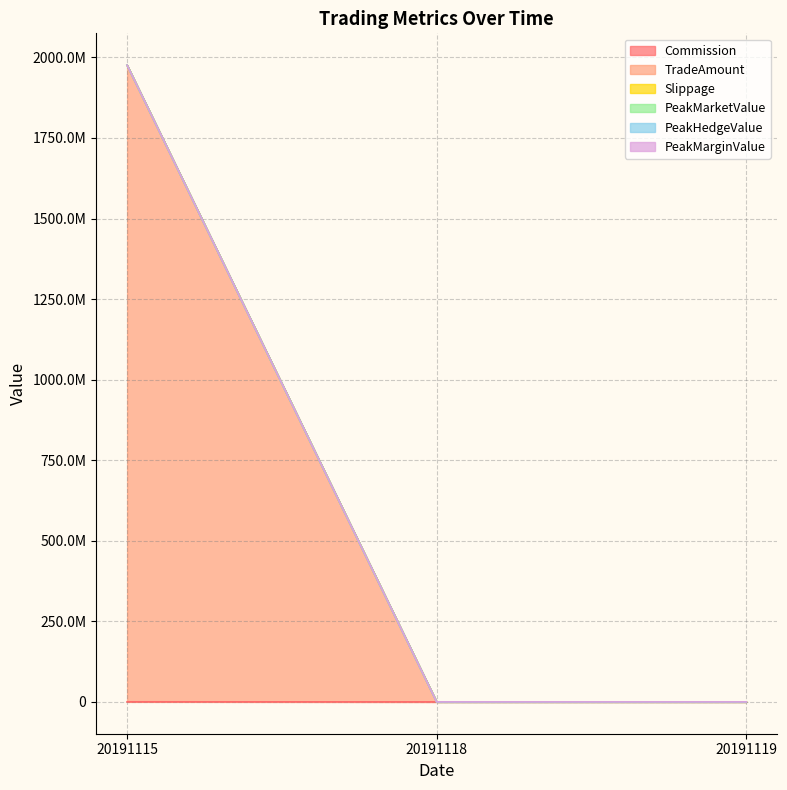

List the series in order of their peak value, lowest first.

Slippage, PeakMarketValue, PeakHedgeValue, PeakMarginValue, Commission, TradeAmount